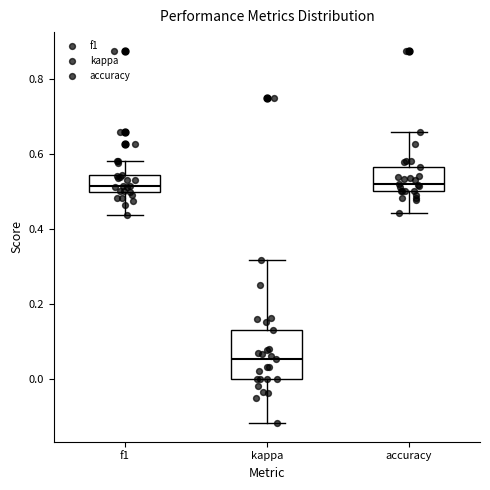

Which box is the tallest, from its lower edge to its upper edge?

kappa